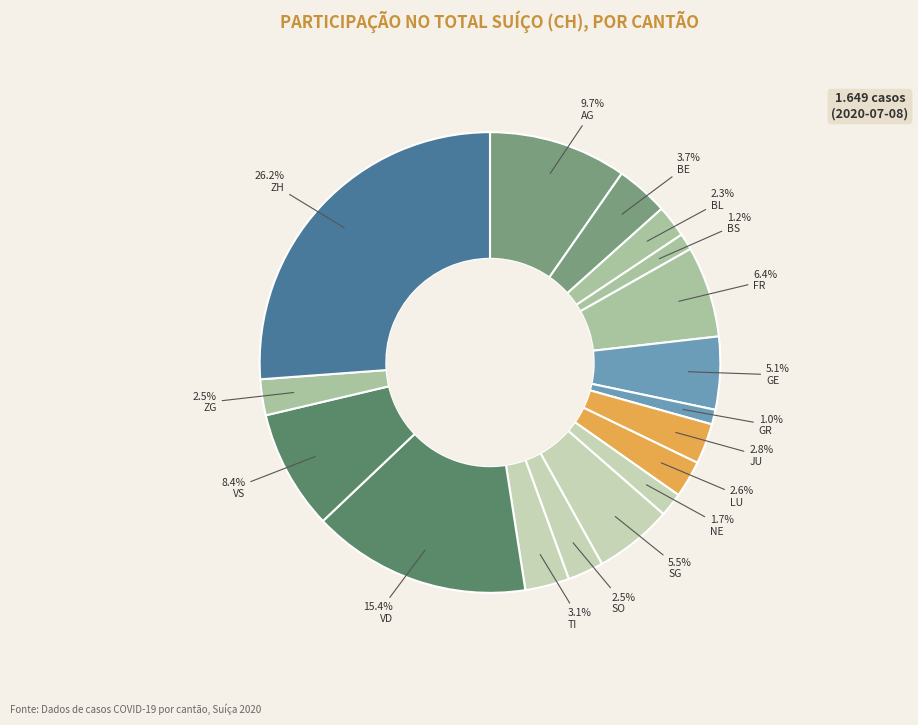

Which slice is the largest?

ZH